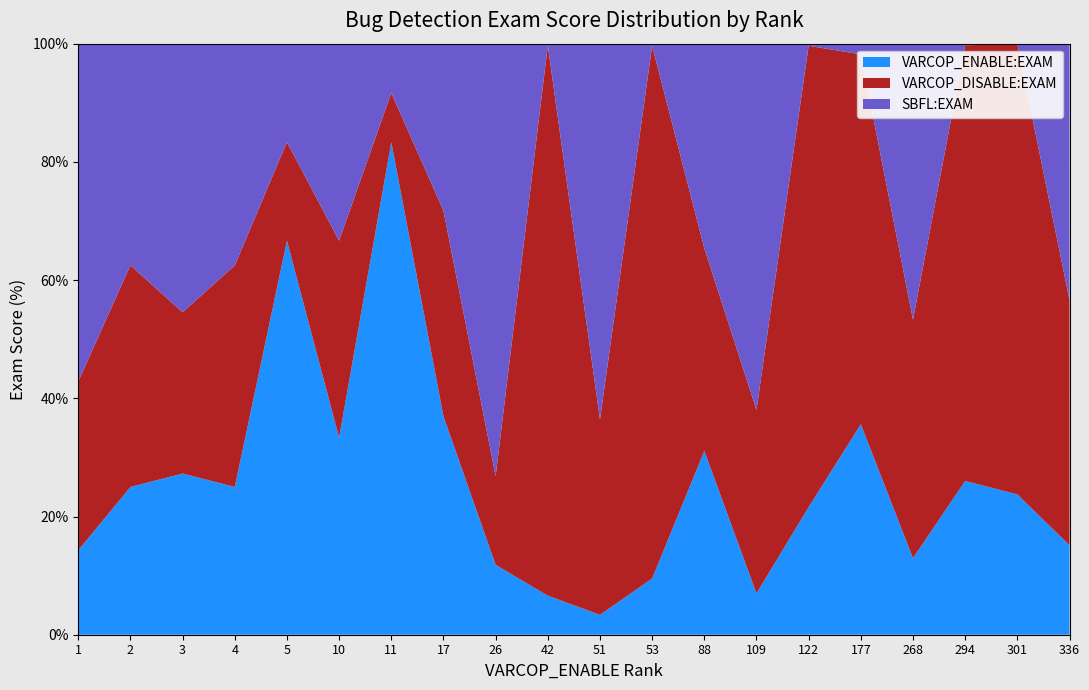

The value of VARCOP_ENABLE:EXAM at 4 is 35.2. True or false?

False